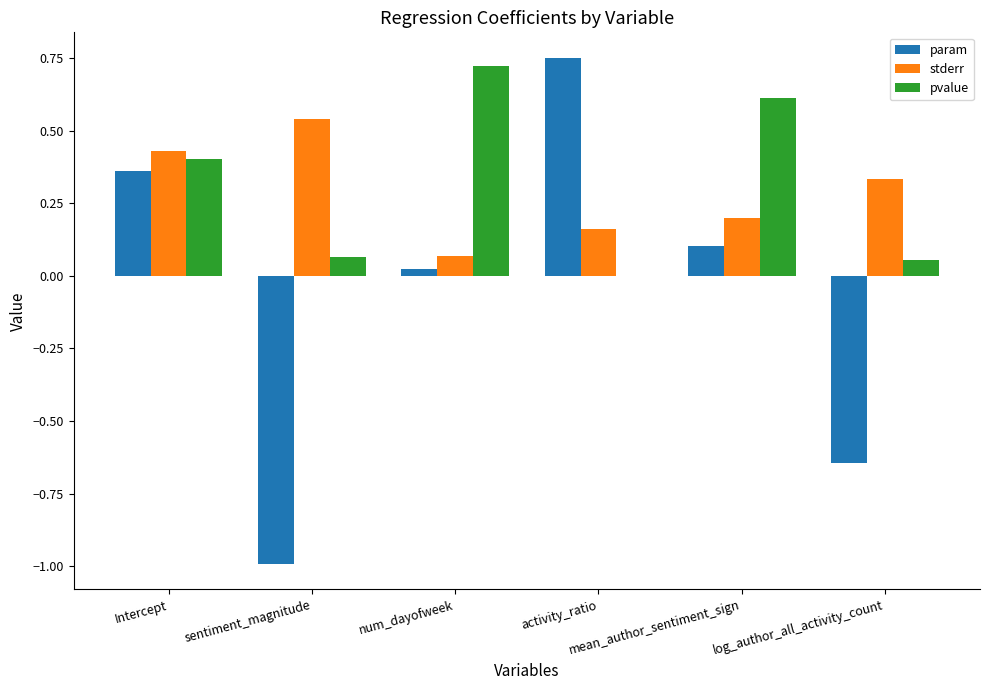

How many distinct data groups are displayed?

3